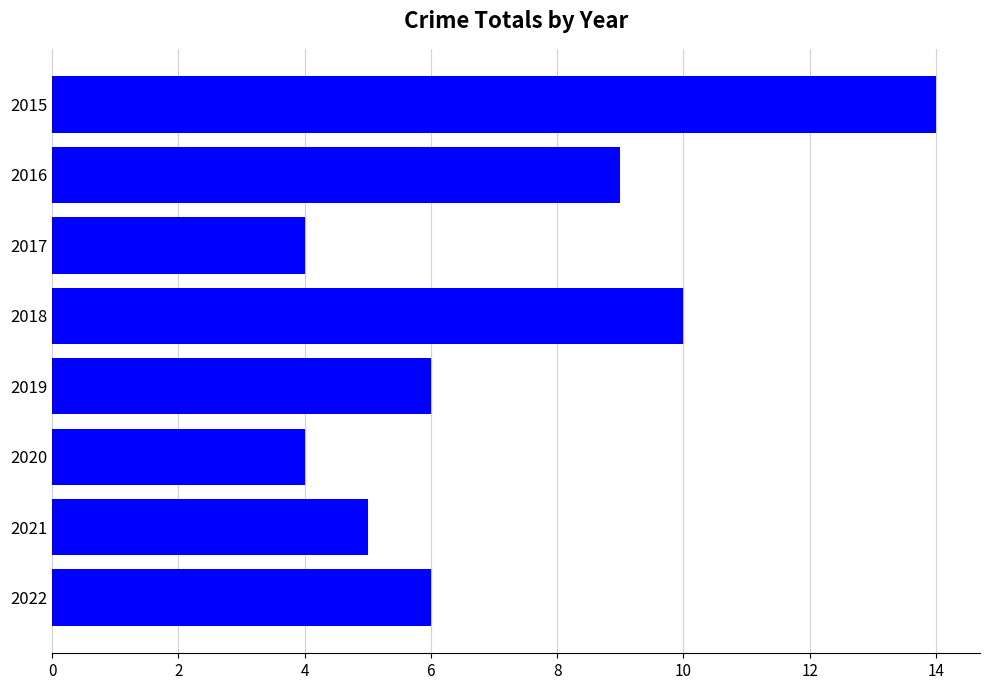

Reading bottom to top, list all the values displayed in this chart.

2022=6	2021=5	2020=4	2019=6	2018=10	2017=4	2016=9	2015=14